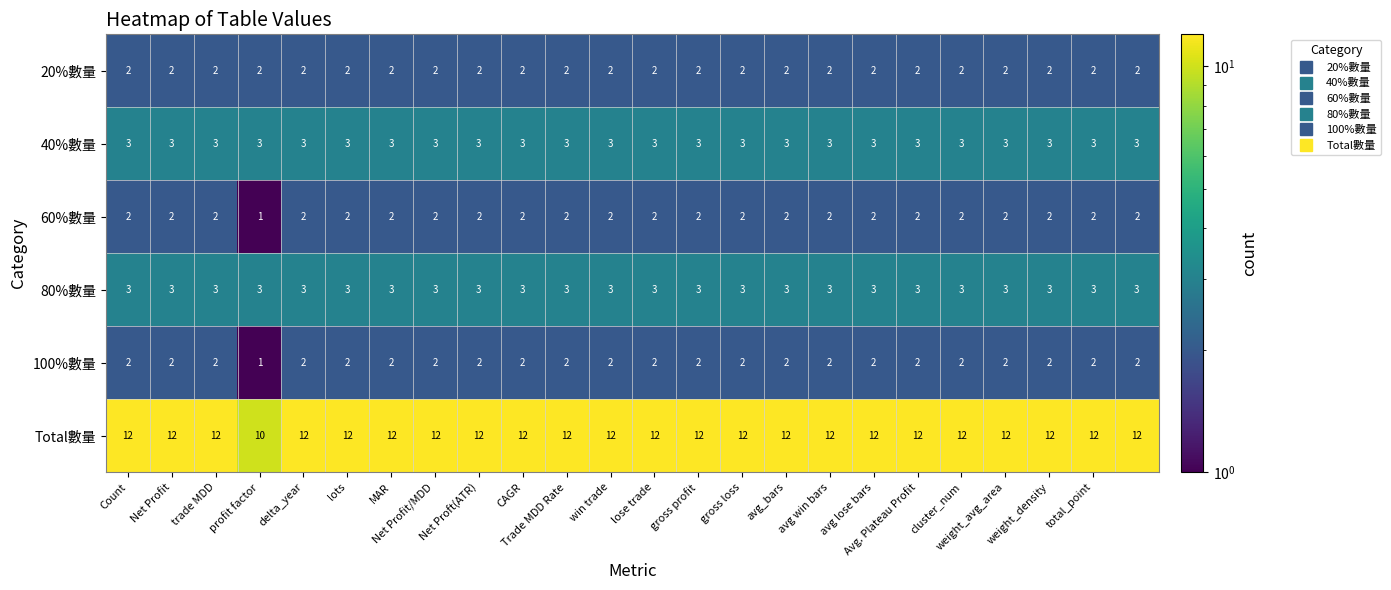

What is the sum of all 20%數量 values?

48